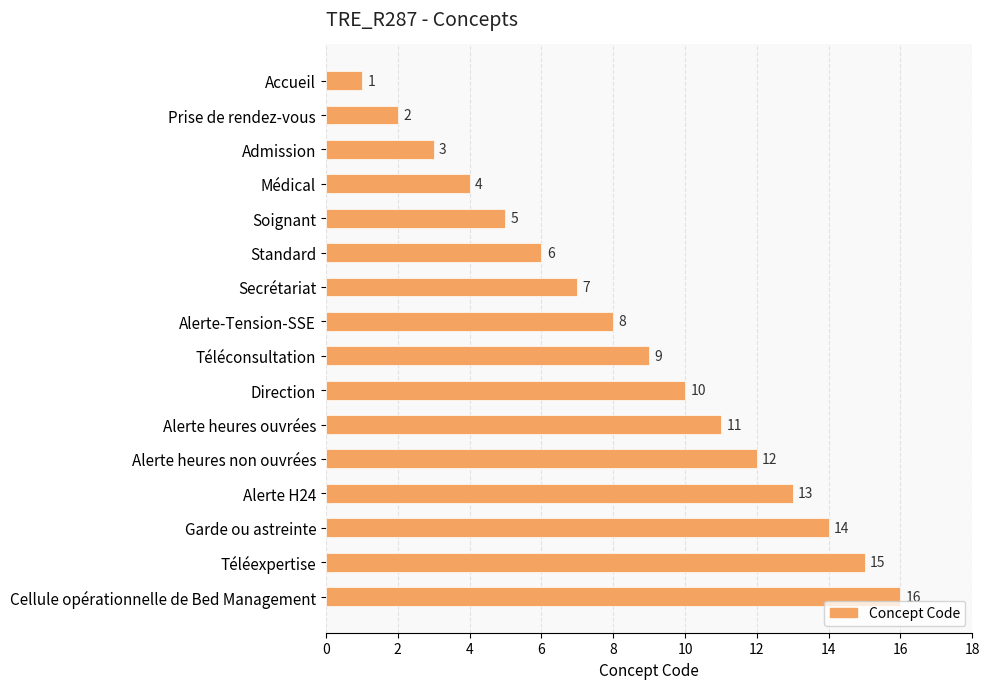

The chart shows a value of 8 at Alerte-Tension-SSE. True or false?

True